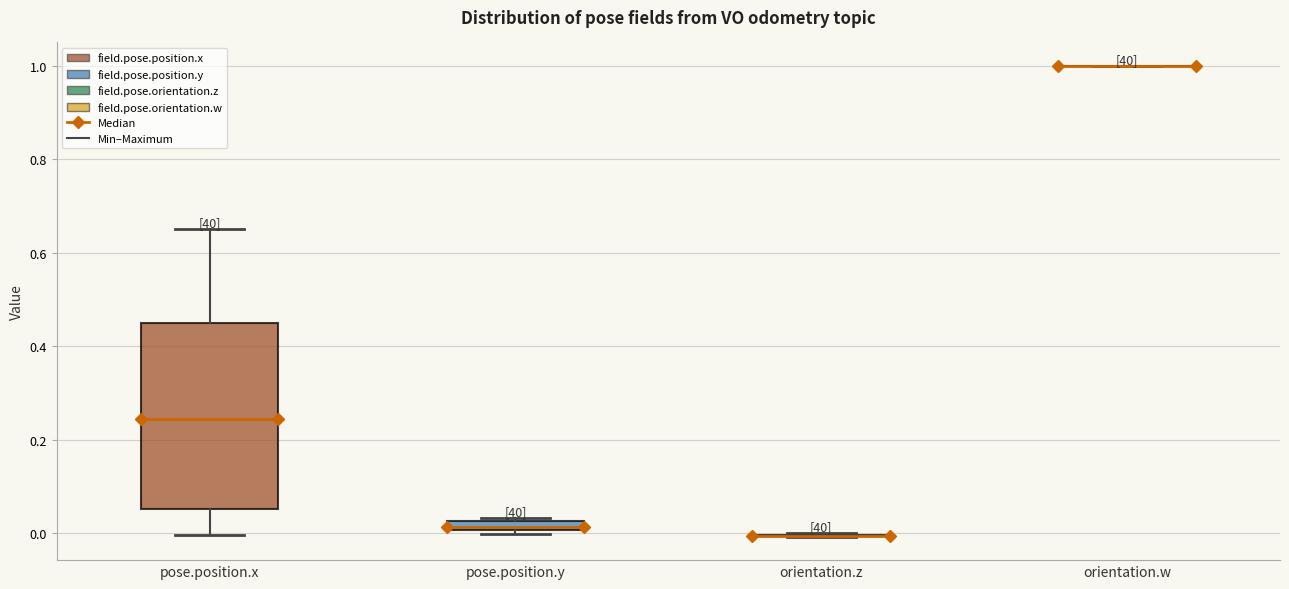

Which box is the tallest, from its lower edge to its upper edge?

pose.position.x